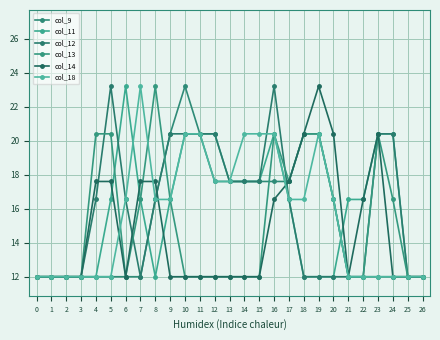

Where is col_11 nearest to the value 1?

13